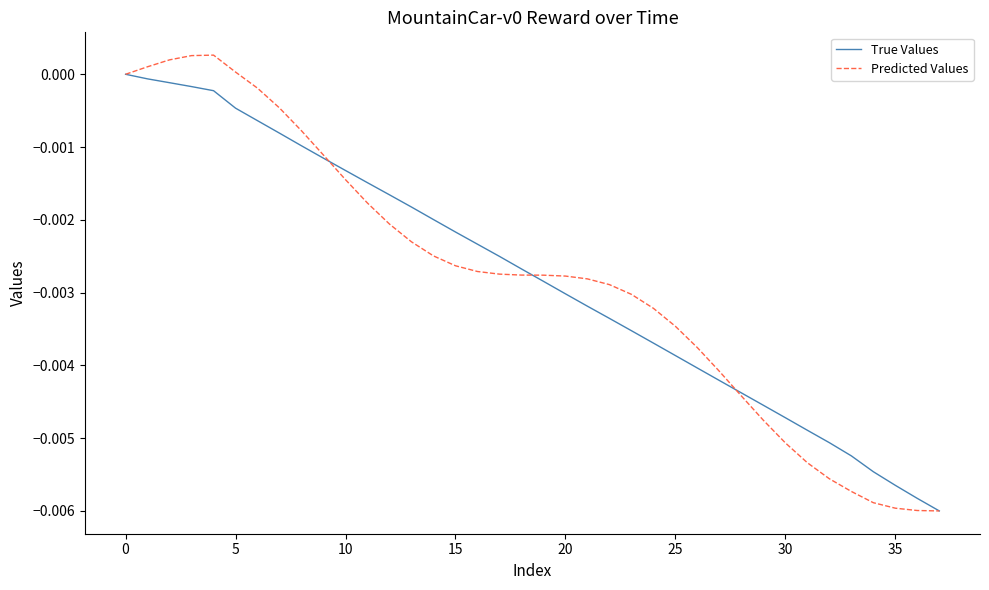

True or false: True Values has more than 2 interior local peaks.

False